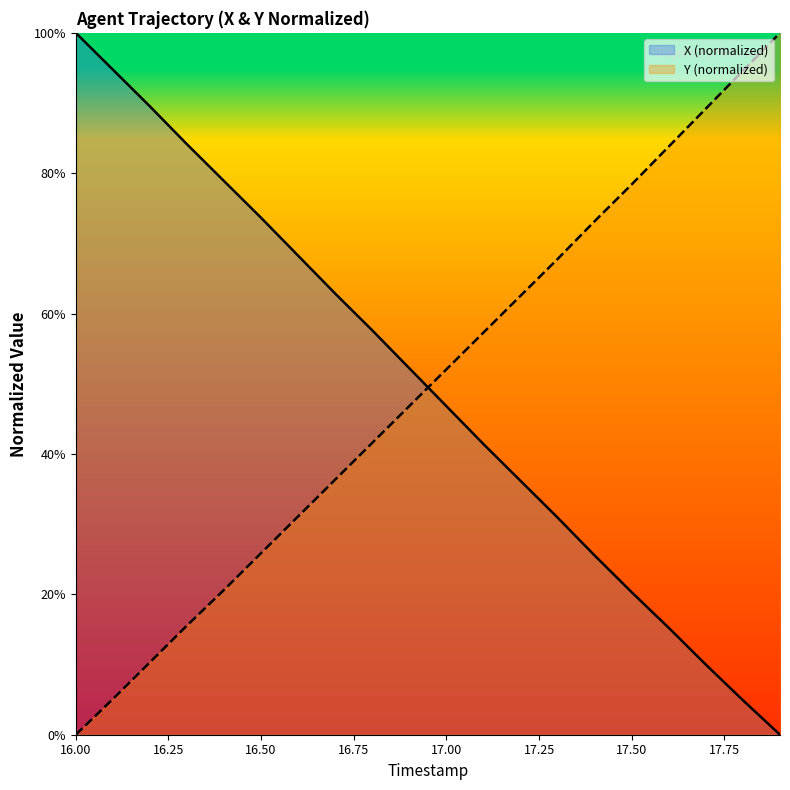

The Y series shows 69.2 at 16.00. True or false?

False